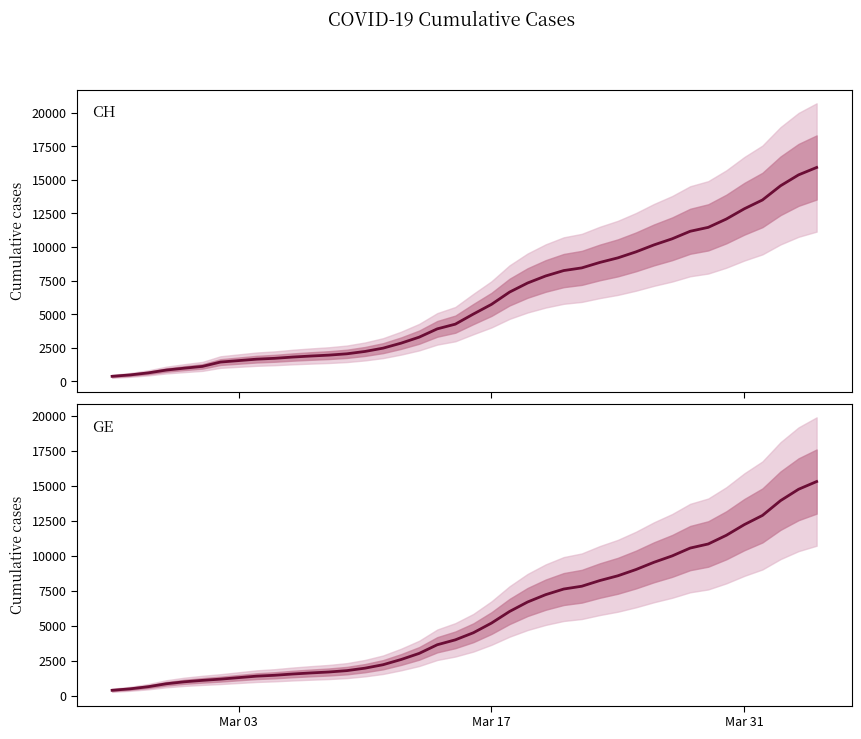

Reading left to right, transcribe all the data shown in this chart.

CH: 375	479	630	840	981	1113	1436	1544	1652	1715	1809	1885	1952	2051	2226	2472	2845	3291	3908	4259	5012	5731	6644	7323	7847	8249	8449	8855	9196	9642	10162	10613	11175	11467	12086	12852	13505	14561	15375	15926
GE: 375	479	630	840	981	1083	1171	1278	1384	1447	1538	1614	1681	1780	1955	2201	2574	3010	3627	3978	4485	5174	6002	6681	7205	7607	7807	8213	8554	9000	9520	9971	10533	10825	11444	12210	12863	13919	14733	15284